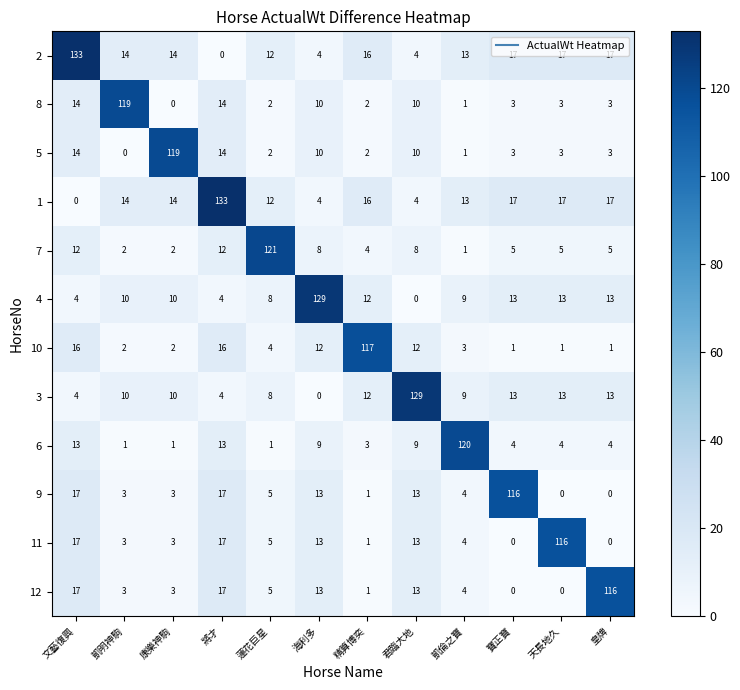

Is the value of 4 at 凱明神駒 greater than the value of 1 at 皇牌?

No